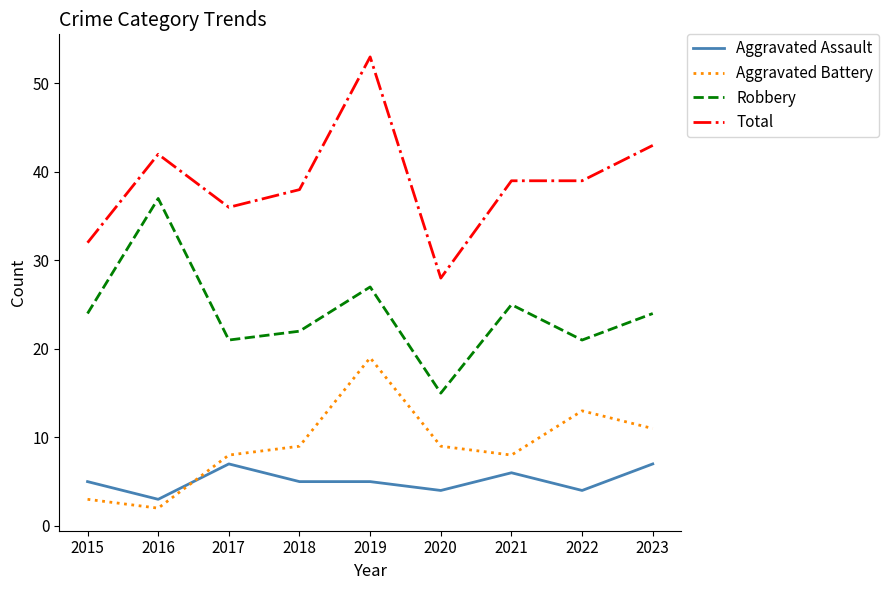

What are all the series names shown in the legend?

Aggravated Assault, Aggravated Battery, Robbery, Total